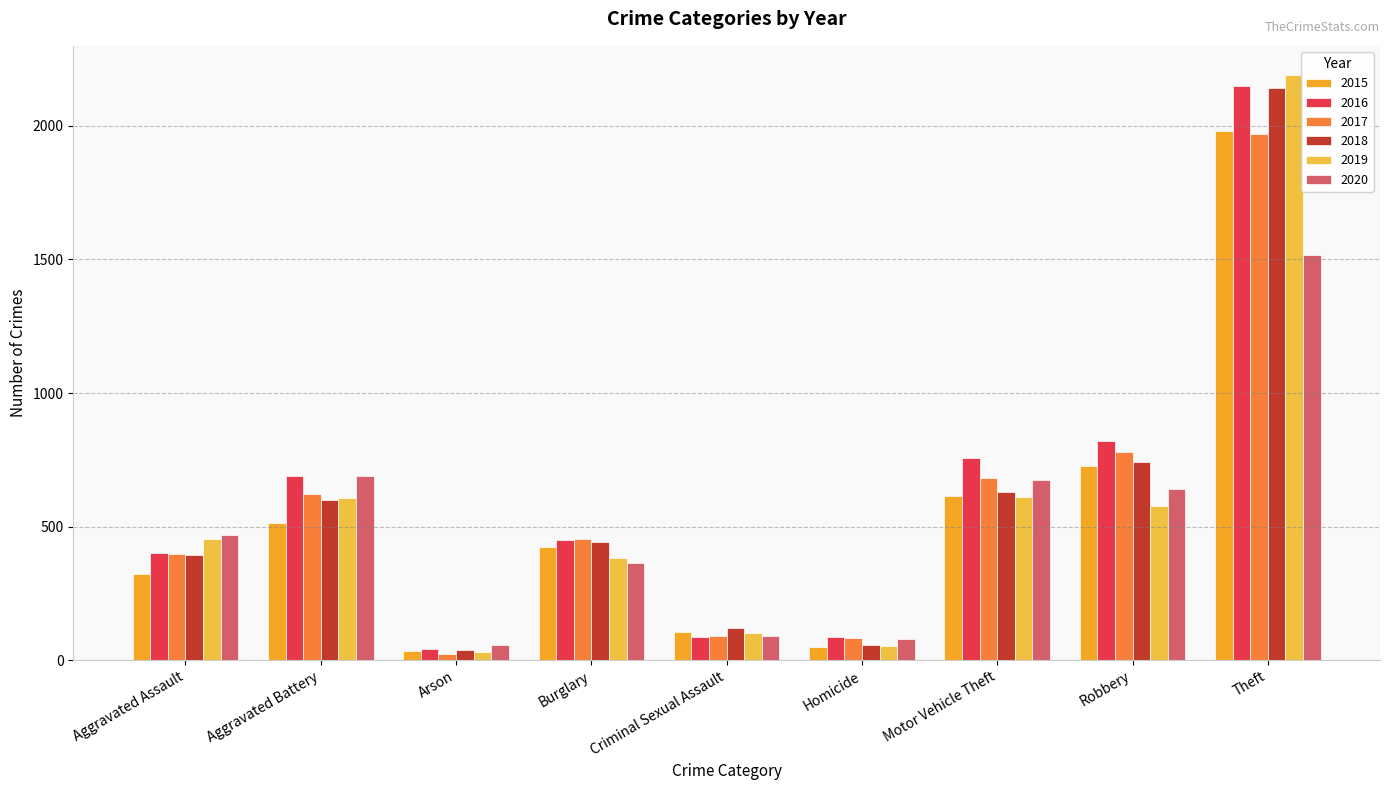

At which label does 2015 first exceed 422?

Aggravated Battery